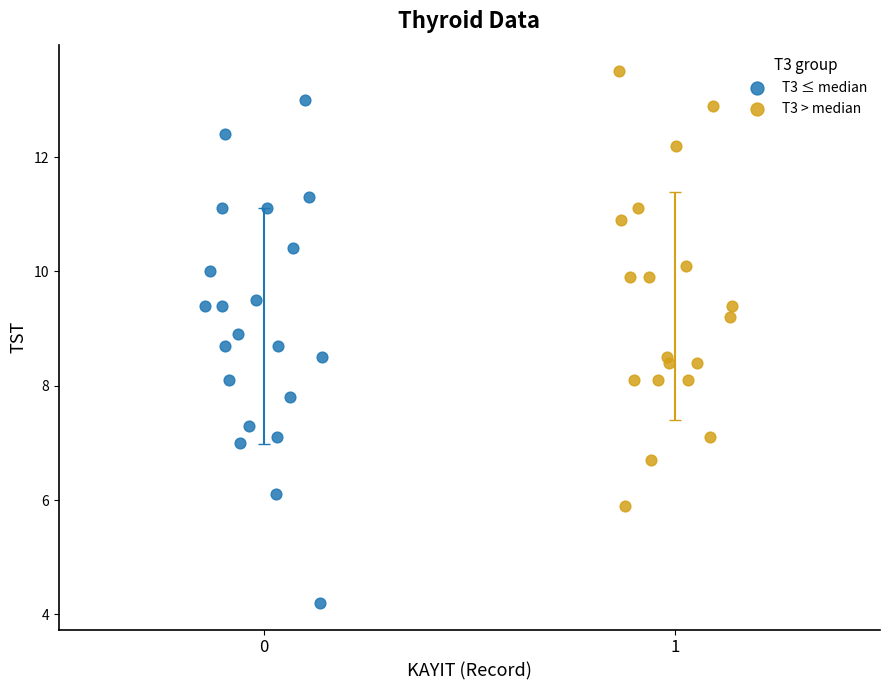

Which series contains the lowest Y value?

T3 ≤ median